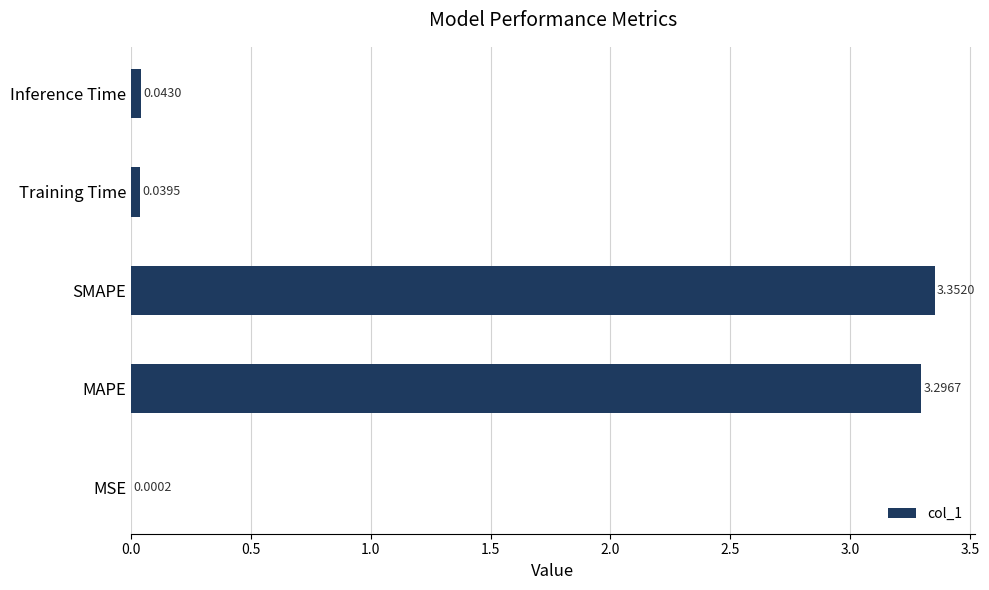

At which category does the chart reach its peak across all series?

SMAPE